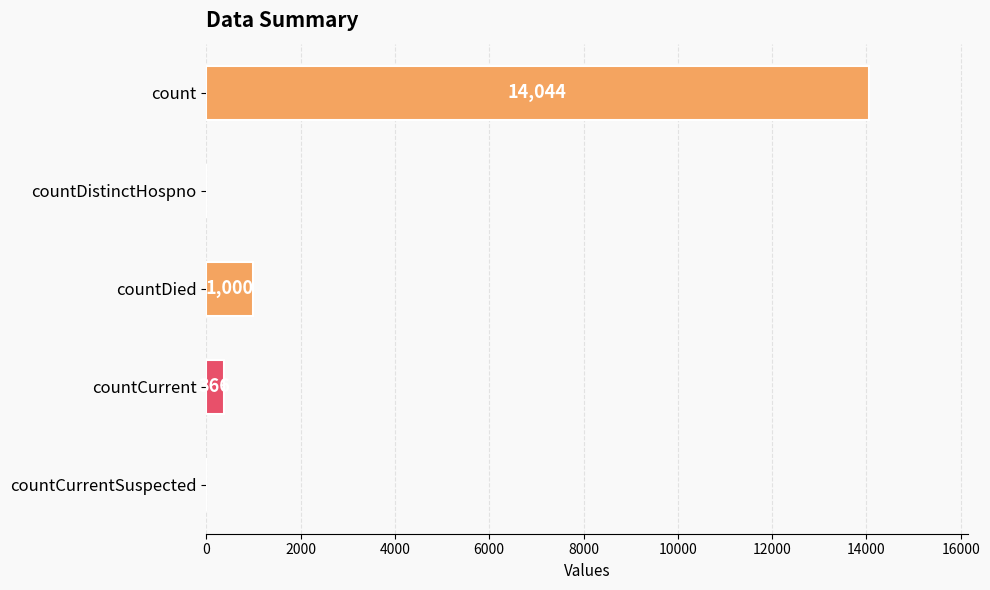

Which category has the highest value across all series?

count